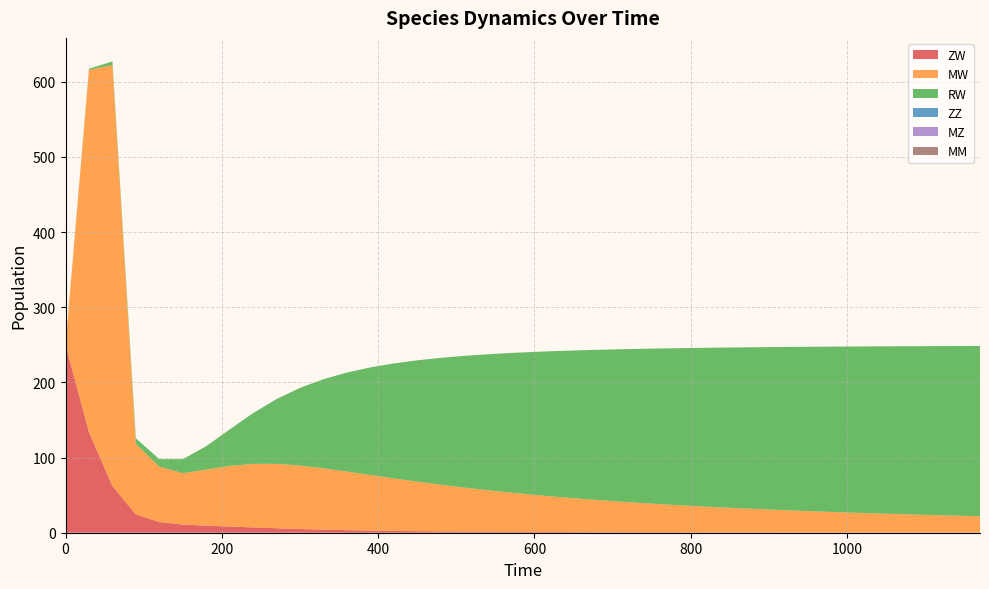

Reading left to right, extract all data points from this chart.

ZW: 0=250.0	30=133.8	60=62.1	90=24.3	120=14.3	150=10.8	180=9.4	210=8.2	240=7.1	270=5.9	300=4.9	330=4.1	360=3.4	390=2.9	420=2.4	450=2.1	480=1.8	510=1.5	540=1.3	570=1.2	600=1.0	630=0.9	660=0.8	690=0.7	720=0.7	750=0.6	780=0.6	810=0.5	840=0.5	870=0.4	900=0.4	930=0.4	960=0.3	990=0.3	1020=0.3	1050=0.3	1080=0.3	1110=0.3	1140=0.2	1170=0.2
MW: 0=0.0	30=482.1	60=560.2	90=94.0	120=73.7	150=68.4	180=74.5	210=80.7	240=84.6	270=85.7	300=84.4	330=81.6	360=78.0	390=74.0	420=69.9	450=65.9	480=62.1	510=58.5	540=55.2	570=52.1	600=49.3	630=46.7	660=44.3	690=42.0	720=40.0	750=38.1	780=36.3	810=34.7	840=33.1	870=31.7	900=30.4	930=29.2	960=28.0	990=26.9	1020=25.9	1050=25.0	1080=24.1	1110=23.2	1140=22.4	1170=21.7
RW: 0=0.0	30=1.5	60=4.8	90=7.5	120=9.9	150=18.7	180=31.3	210=48.5	240=67.5	270=86.2	300=103.4	330=118.6	360=131.7	390=143.1	420=153.0	450=161.4	480=168.8	510=175.3	540=180.9	570=185.9	600=190.3	630=194.2	660=197.7	690=200.9	720=203.7	750=206.3	780=208.6	810=210.8	840=212.7	870=214.5	900=216.2	930=217.7	960=219.1	990=220.4	1020=221.6	1050=222.8	1080=223.8	1110=224.8	1140=225.8	1170=226.7
ZZ: 0=0.0	30=0.0	60=0.0	90=0.0	120=0.0	150=0.0	180=0.0	210=0.0	240=0.0	270=0.0	300=0.0	330=0.0	360=0.0	390=0.0	420=0.0	450=0.0	480=0.0	510=0.0	540=0.0	570=0.0	600=0.0	630=0.0	660=0.0	690=0.0	720=0.0	750=0.0	780=0.0	810=0.0	840=0.0	870=0.0	900=0.0	930=0.0	960=0.0	990=0.0	1020=0.0	1050=0.0	1080=0.0	1110=0.0	1140=0.0	1170=0.0
MZ: 0=0.0	30=0.0	60=0.0	90=0.0	120=0.0	150=0.0	180=0.0	210=0.0	240=0.0	270=0.0	300=0.0	330=0.0	360=0.0	390=0.0	420=0.0	450=0.0	480=0.0	510=0.0	540=0.0	570=0.0	600=0.0	630=0.0	660=0.0	690=0.0	720=0.0	750=0.0	780=0.0	810=0.0	840=0.0	870=0.0	900=0.0	930=0.0	960=0.0	990=0.0	1020=0.0	1050=0.0	1080=0.0	1110=0.0	1140=0.0	1170=0.0
MM: 0=0.0	30=0.0	60=0.0	90=0.0	120=0.0	150=0.0	180=0.0	210=0.0	240=0.0	270=0.0	300=0.0	330=0.0	360=0.0	390=0.0	420=0.0	450=0.0	480=0.0	510=0.0	540=0.0	570=0.0	600=0.0	630=0.0	660=0.0	690=0.0	720=0.0	750=0.0	780=0.0	810=0.0	840=0.0	870=0.0	900=0.0	930=0.0	960=0.0	990=0.0	1020=0.0	1050=0.0	1080=0.0	1110=0.0	1140=0.0	1170=0.0